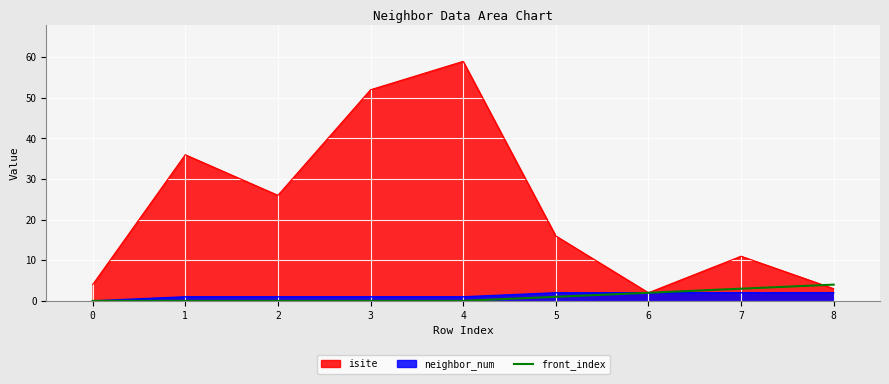

At which category is the sum across all series the highest?

4